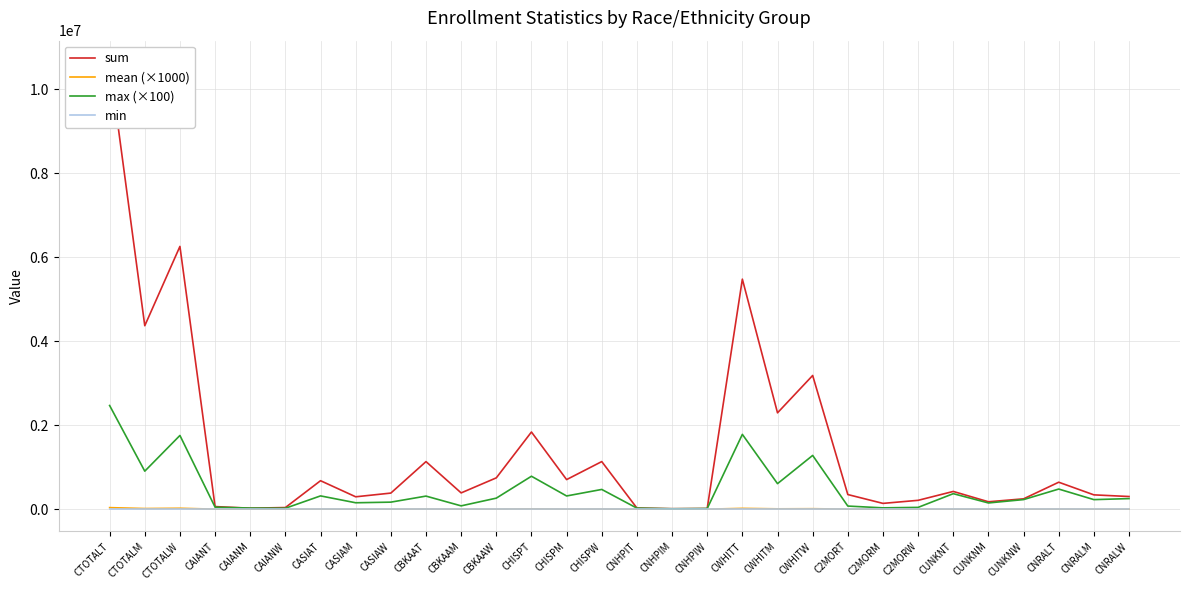

What is the label of the 8th point from the left?

CASIAM